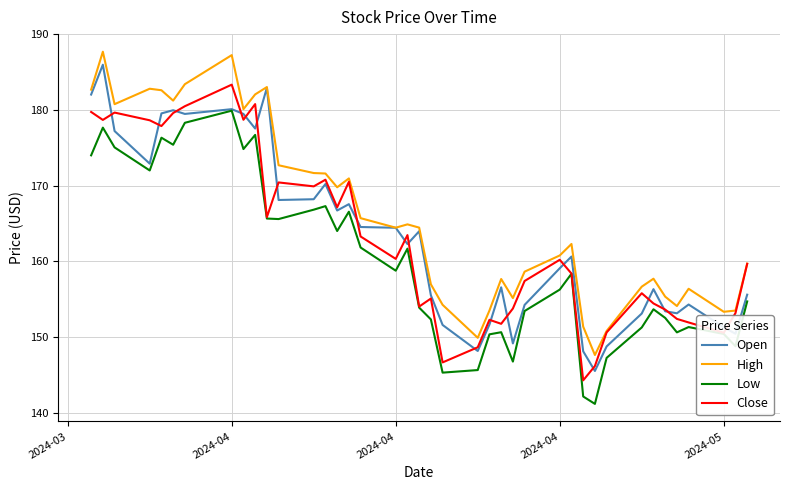

What is the difference between the second highest and second lowest values in the Low series?

36.2